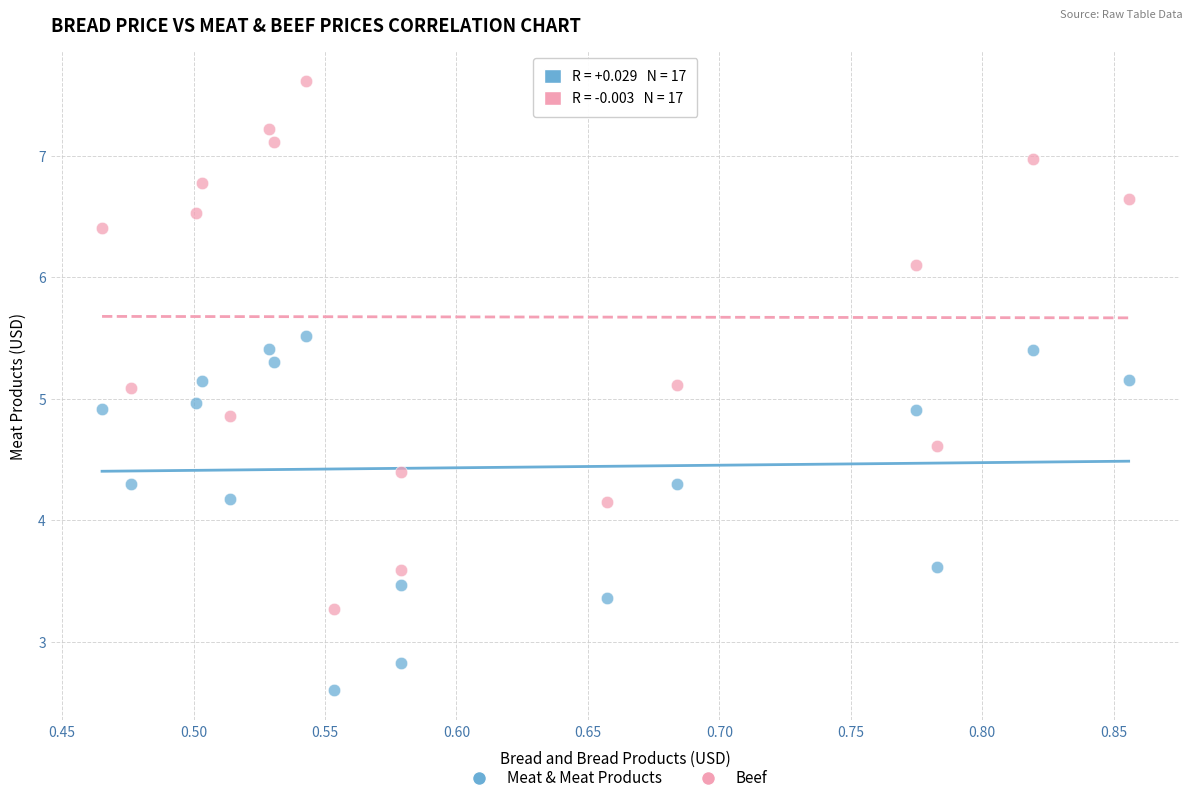

Which series contains the highest Y value?

Beef